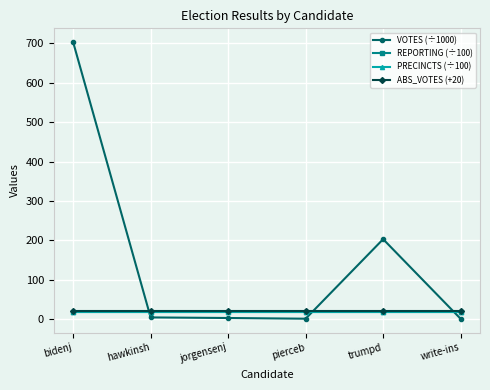

Reading left to right, transcribe all the data shown in this chart.

VOTES (÷1000): 703.3	4.0	2.5	0.7	202.8	0.4
REPORTING (÷100): 17.3	17.3	17.3	17.3	17.3	17.3
PRECINCTS (÷100): 17.3	17.3	17.3	17.3	17.3	17.3
ABS_VOTES (+20): 20.0	20.0	20.0	20.0	20.0	20.0